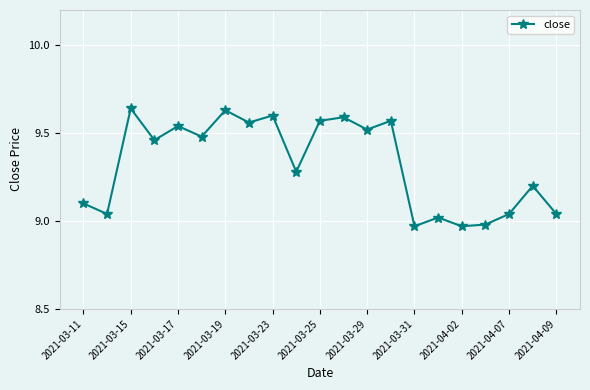

True or false: the data has more than 1 interior local peaks.

True